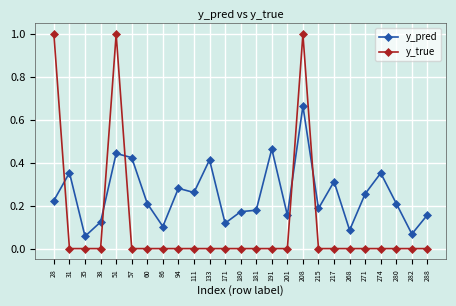

How many data points does each series have?

25